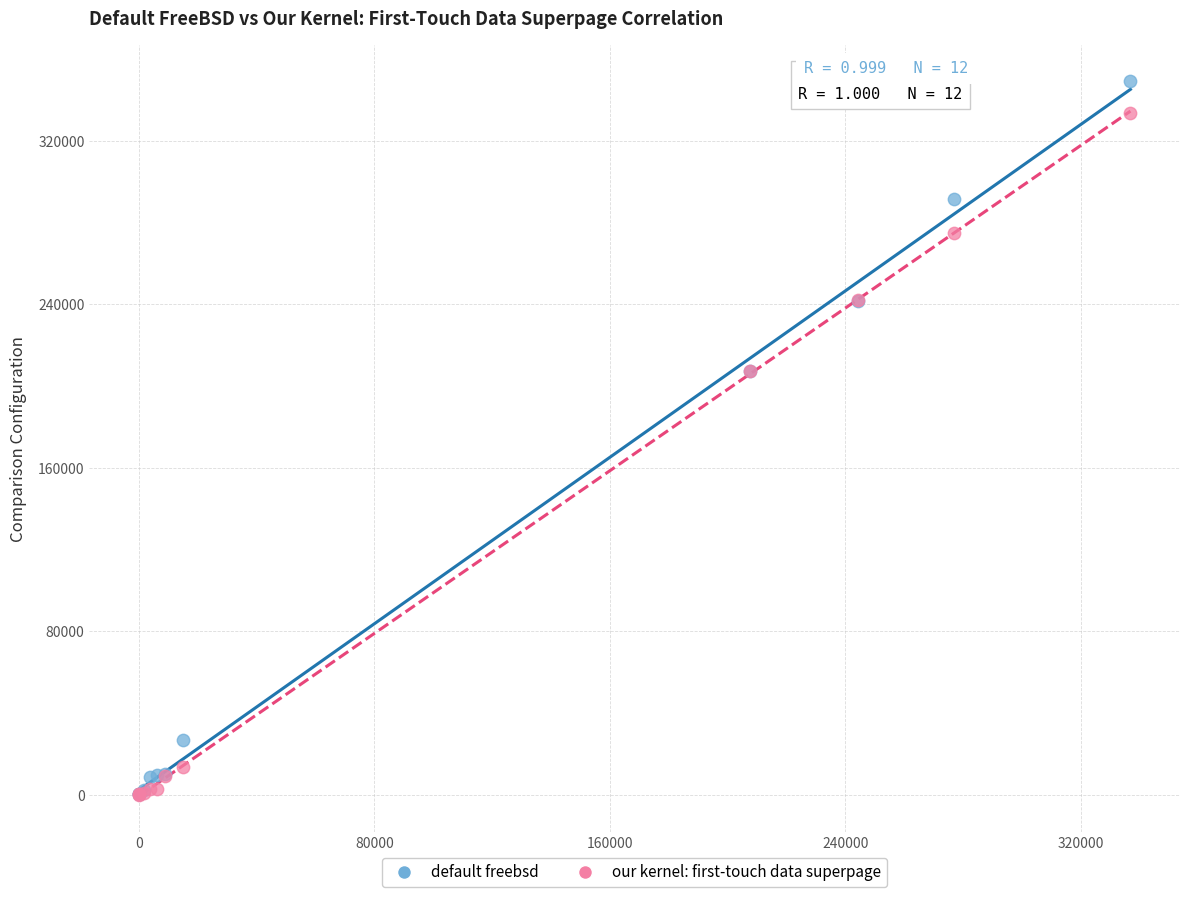

Which series contains the highest Y value?

default freebsd